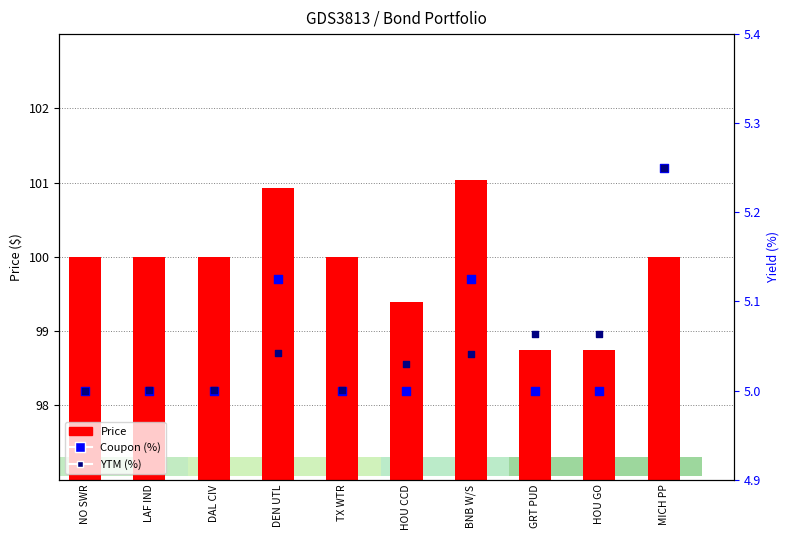

Which series has the largest Y range (max minus min)?

Price